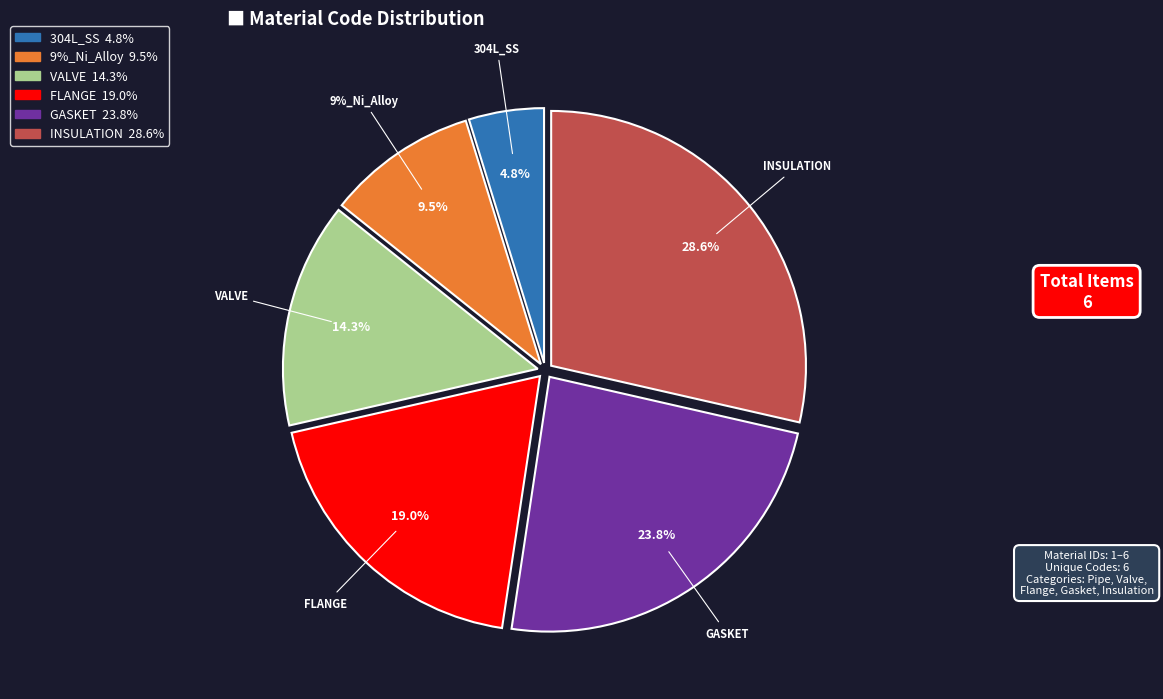

What percentage is the 9%_Ni_Alloy slice, to the nearest percent?

10%